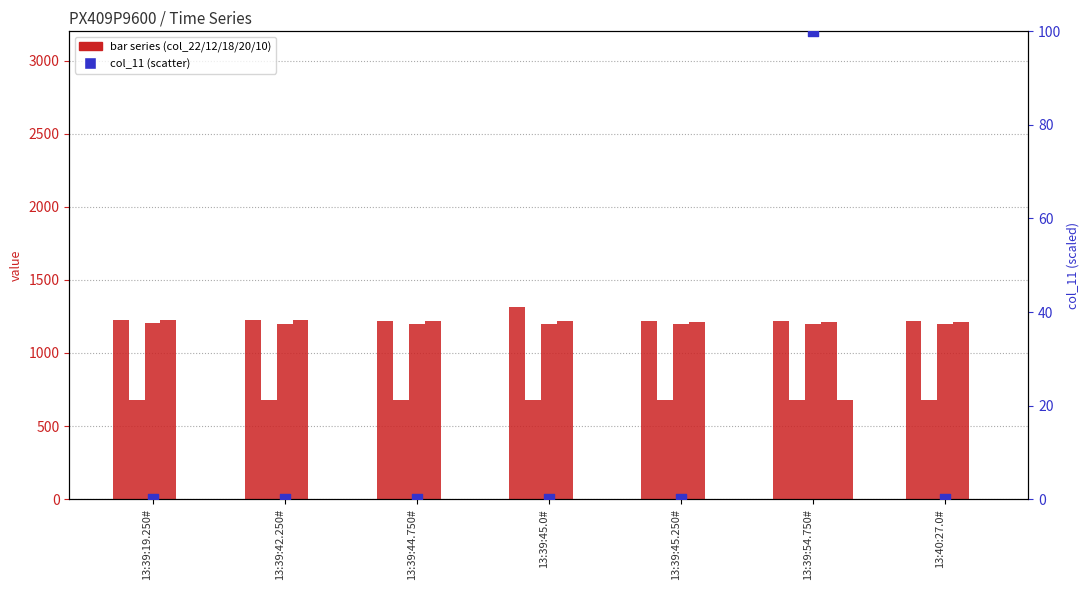

Which series reaches the minimum Y coordinate?

col_10